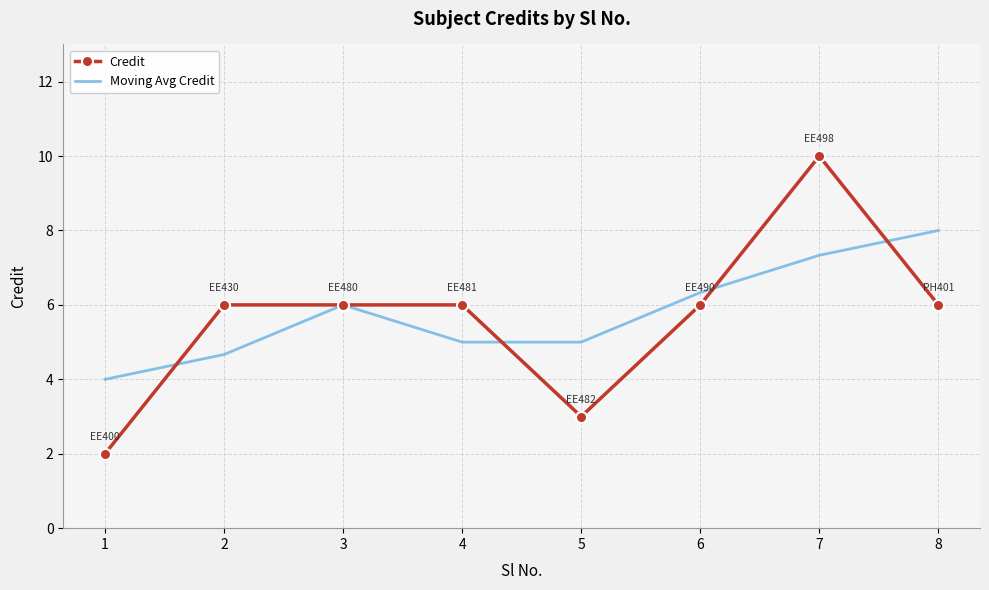

What are all the series names shown in the legend?

Credit, Moving Avg Credit